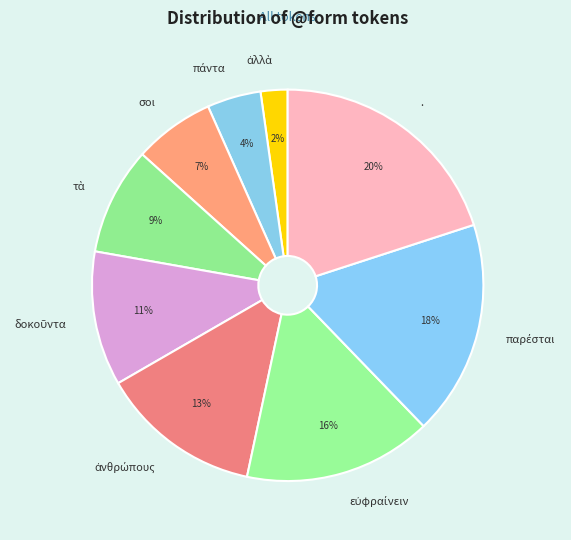

How many slices are in this pie chart?

9